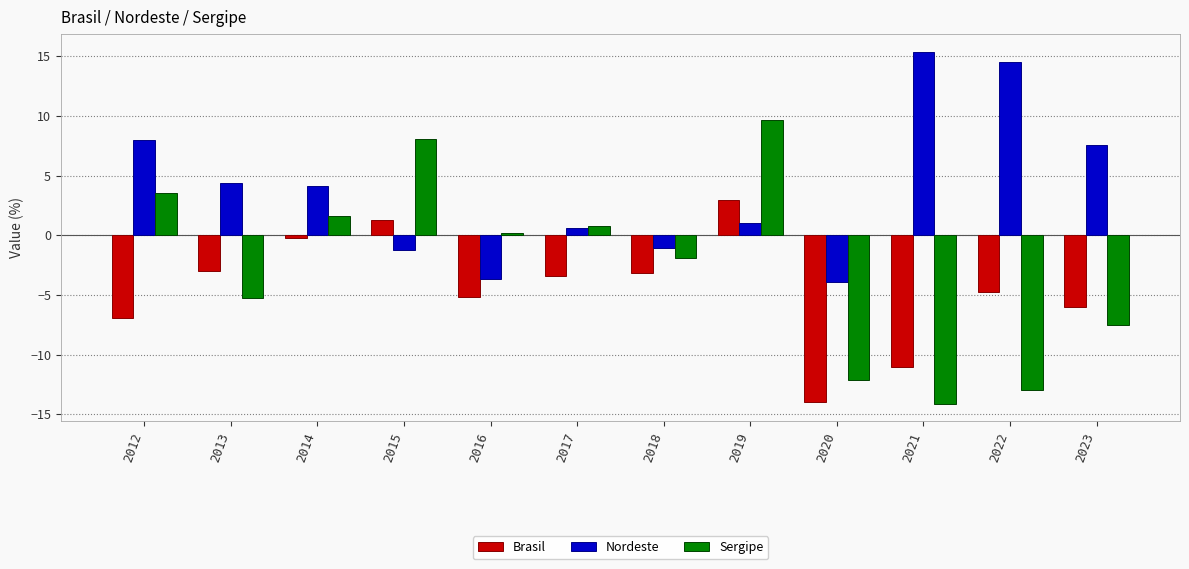

Is the value of Brasil at 2014 greater than the value of Nordeste at 2013?

No